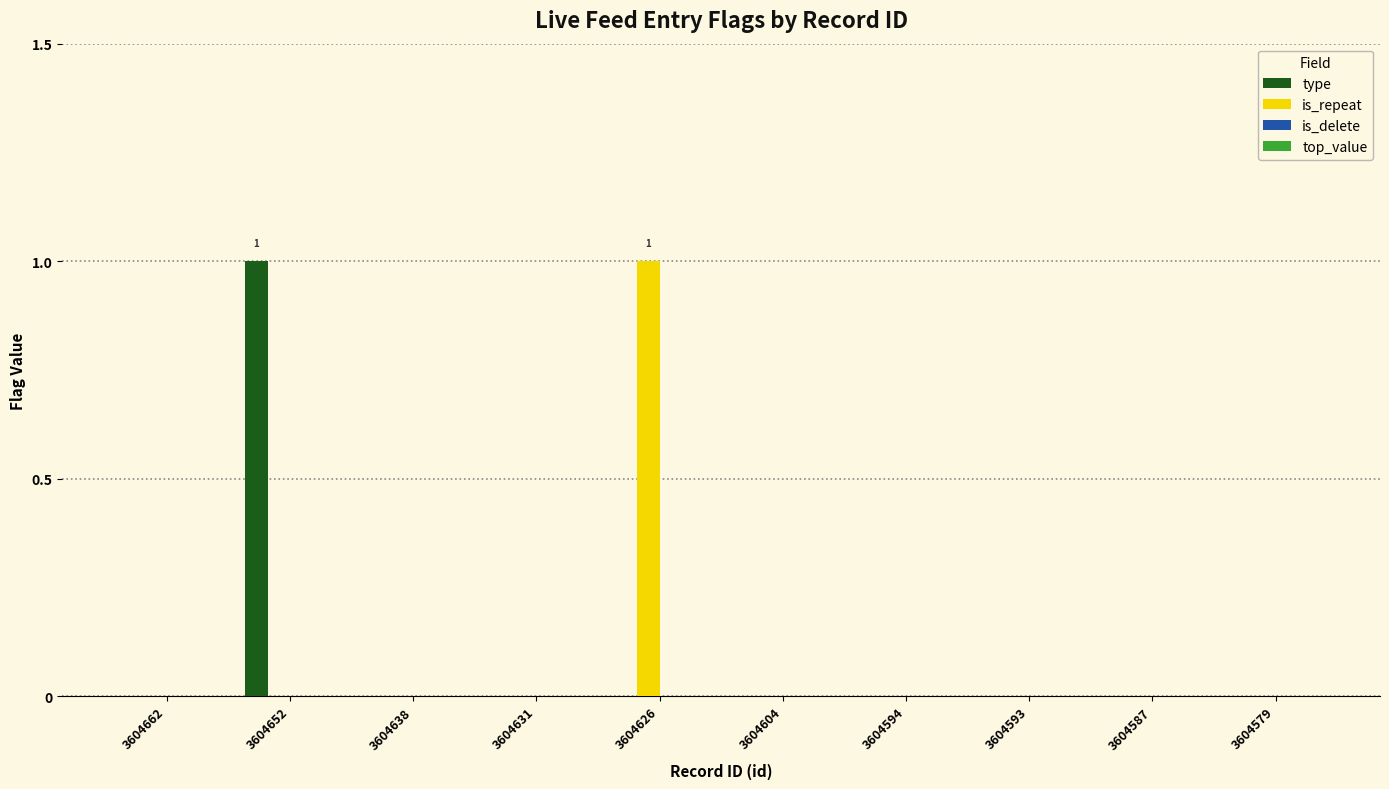

Are the bars grouped side by side (vs. stacked)?

Yes